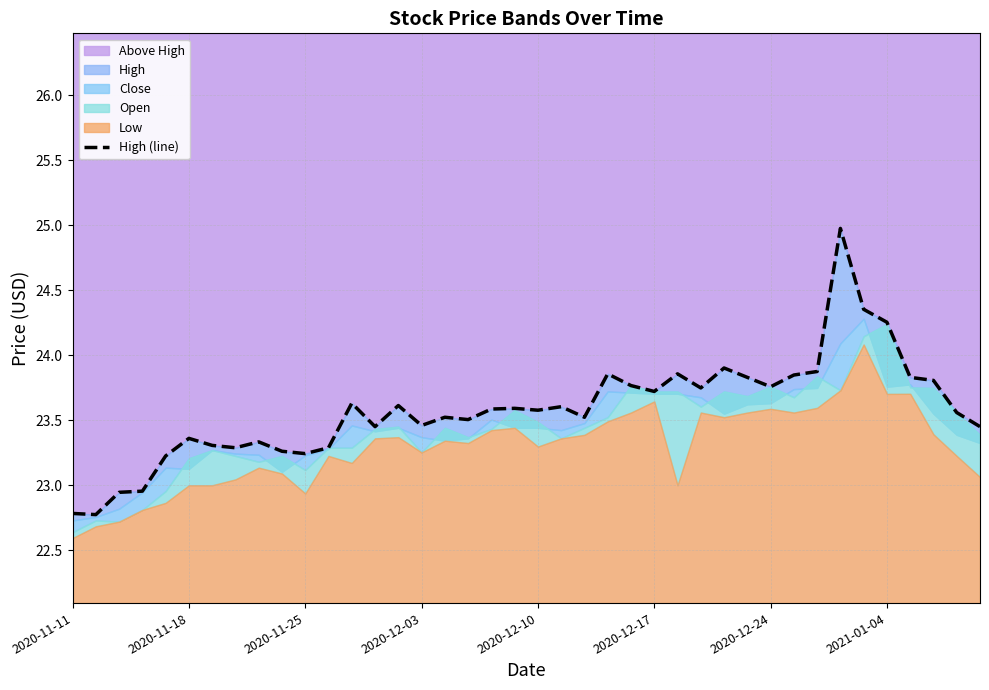

Approximately how many times larger is the value at 26 compared to 12?

1.0